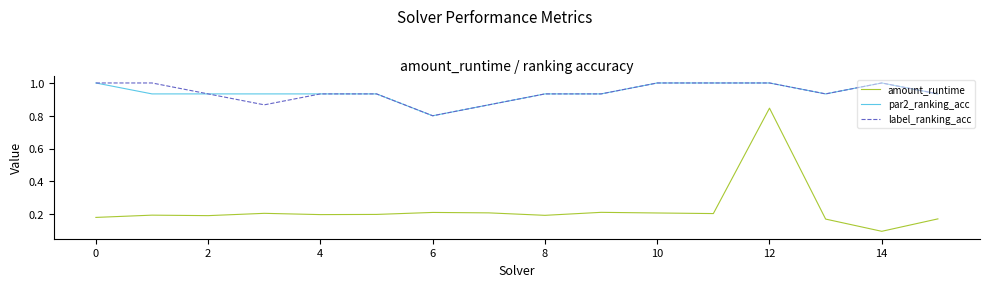

True or false: amount_runtime and label_ranking_acc cross at least once.

False